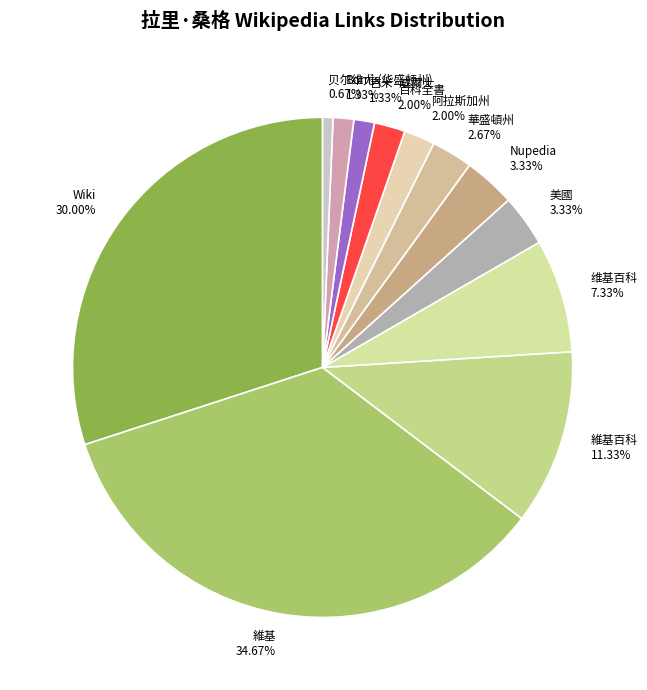

What percentage is the 阿拉斯加州 slice, to the nearest percent?

2%